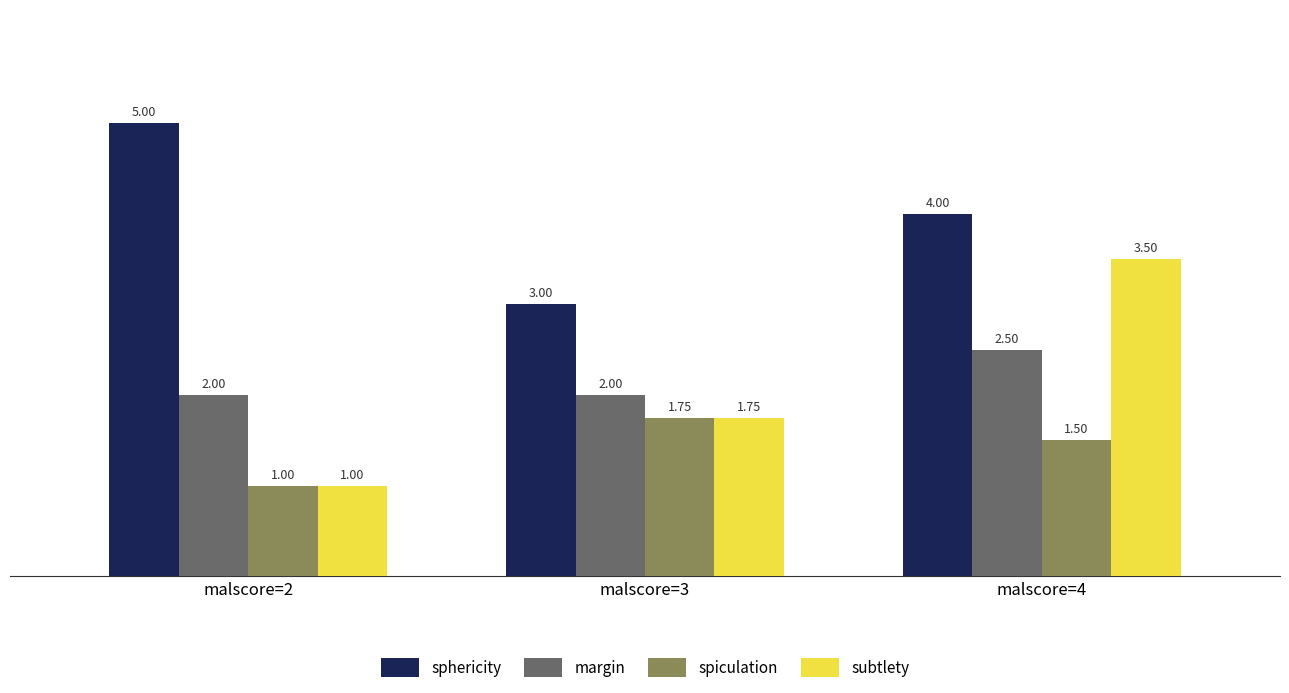

How many distinct data groups are displayed?

4